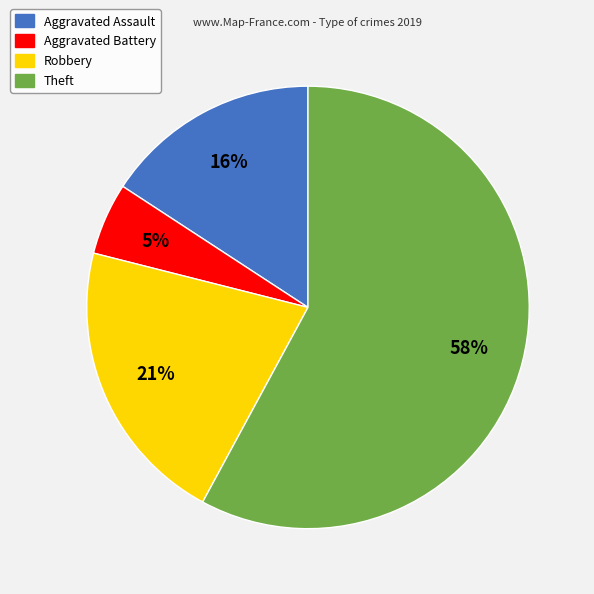

Is there a majority slice in this chart?

Yes